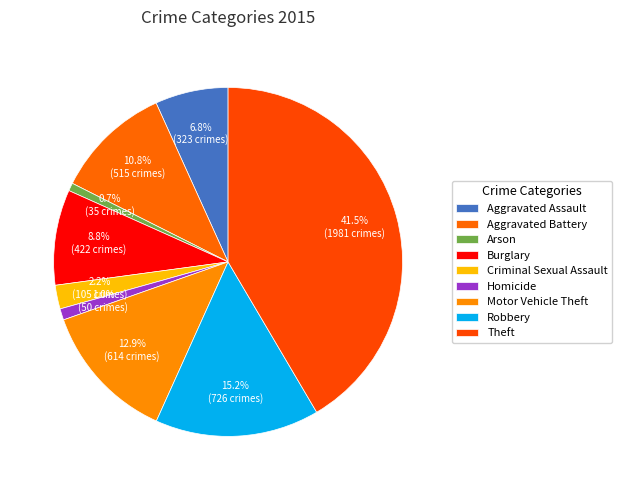

Combined, do Burglary and Homicide account for over 50%?

No